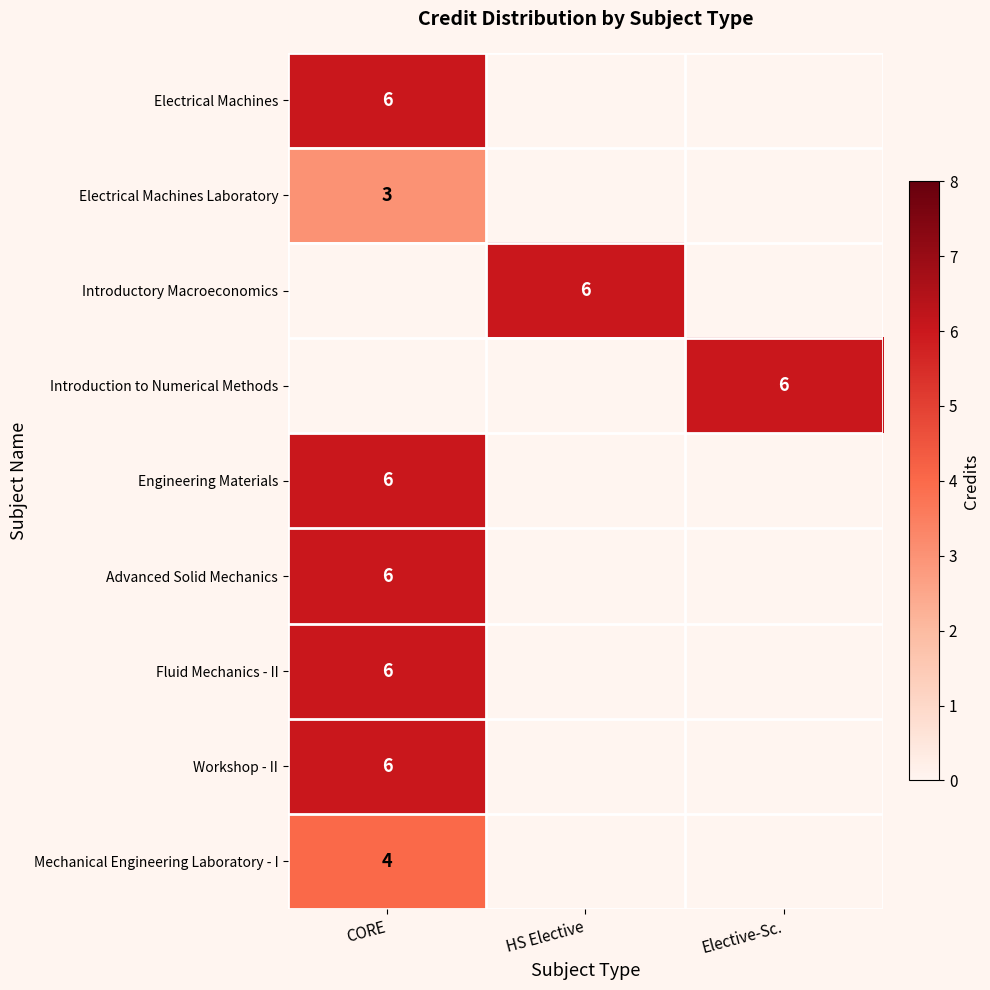

The value of Introduction to Numerical Methods at Elective-Sc. is 6. True or false?

True